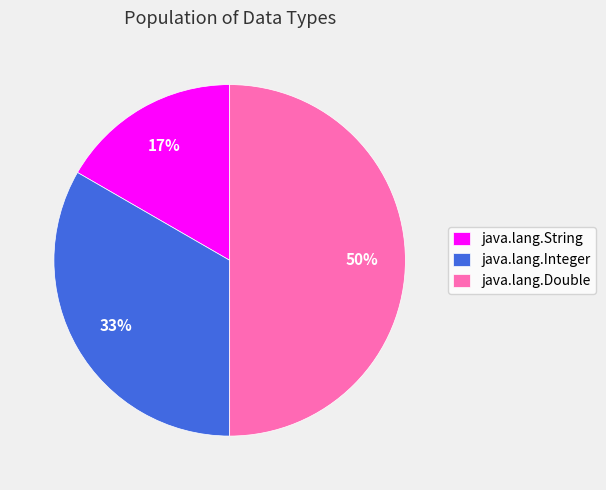

Rank the categories by value from highest to lowest.

java.lang.Double, java.lang.Integer, java.lang.String